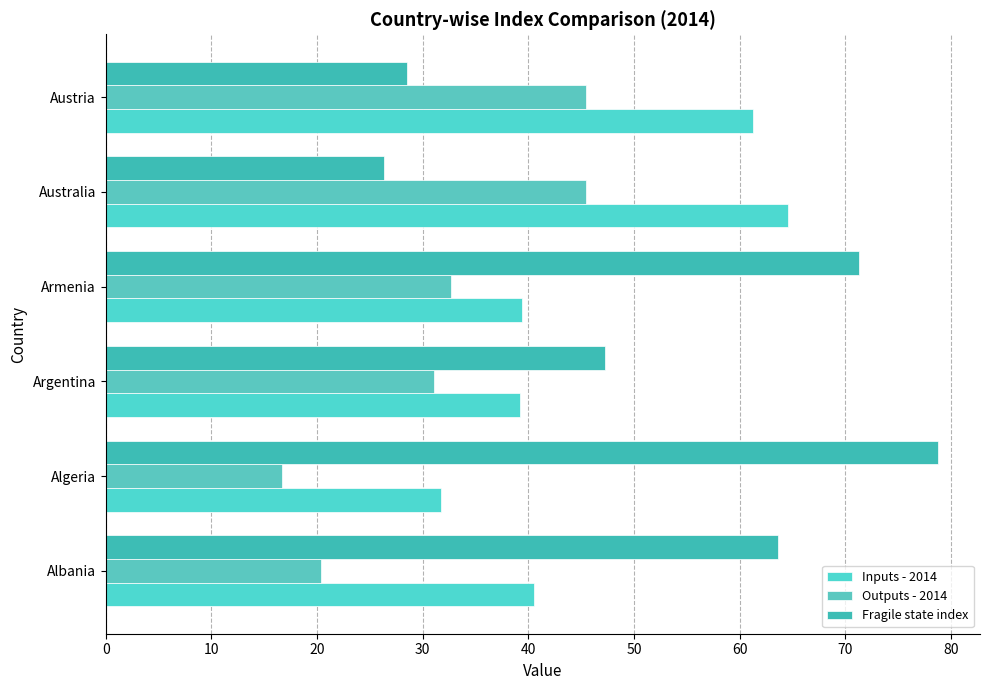

How many values in the Outputs - 2014 series are below 32?

3